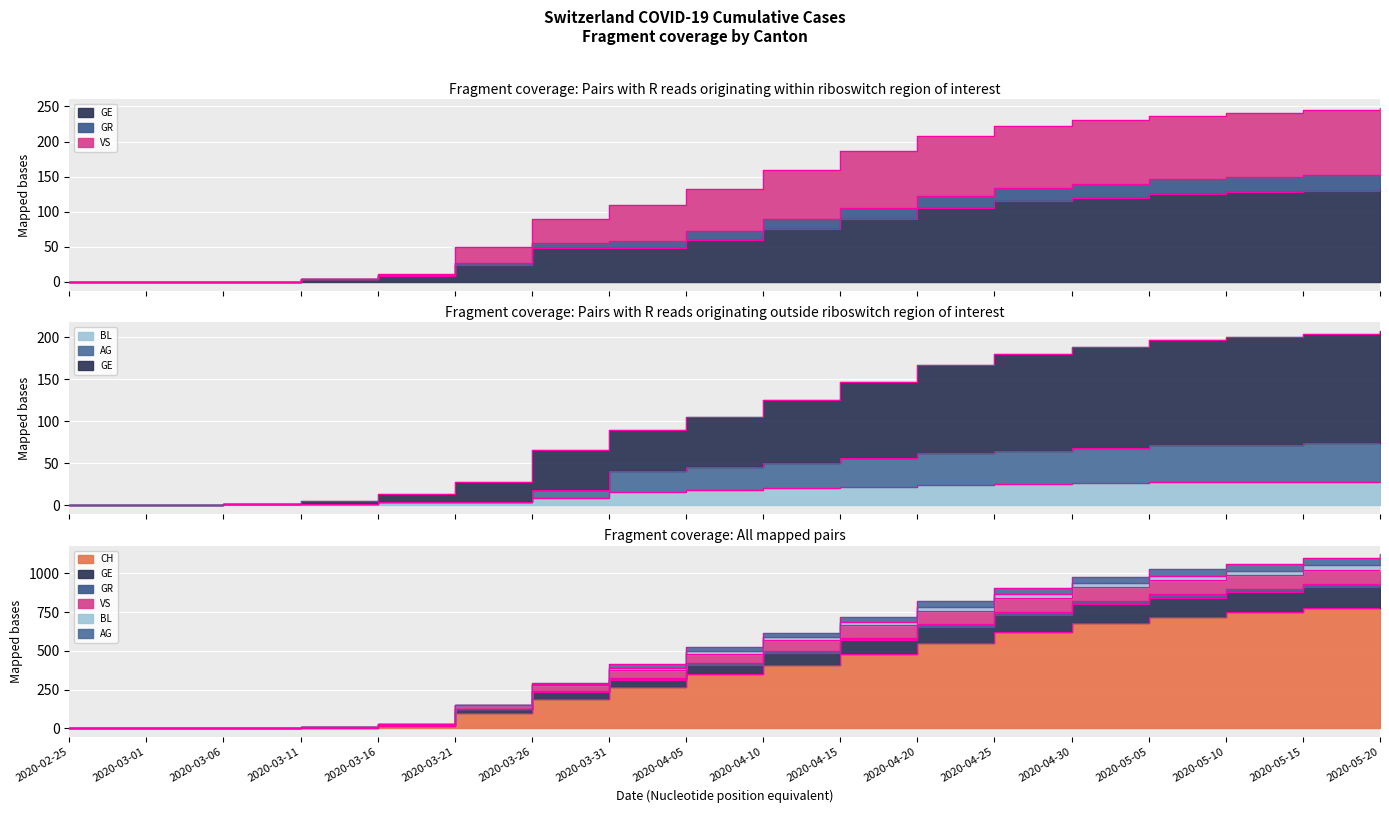

Is the value of CH at 2020-03-11 greater than the value of VS at 2020-03-21?

No